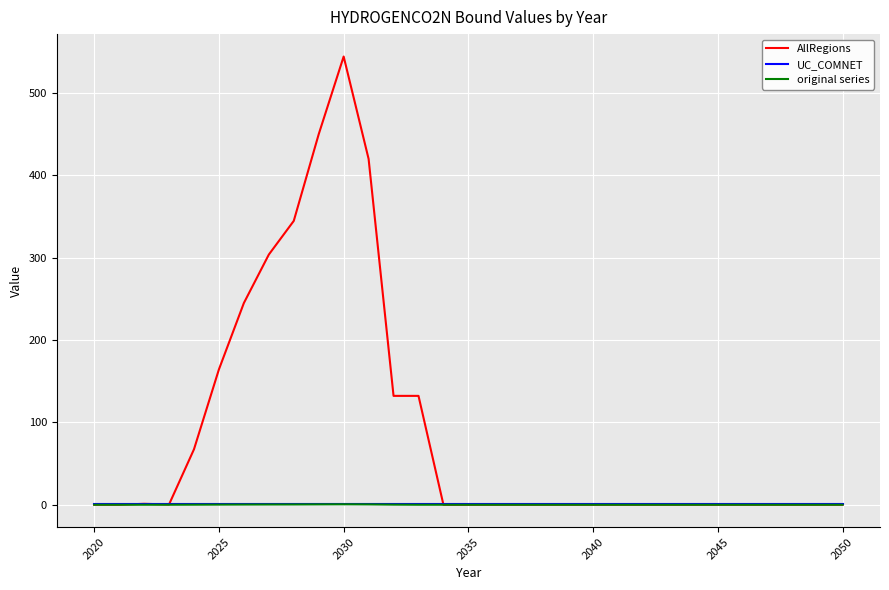

Which series has the largest range (max minus min)?

AllRegions